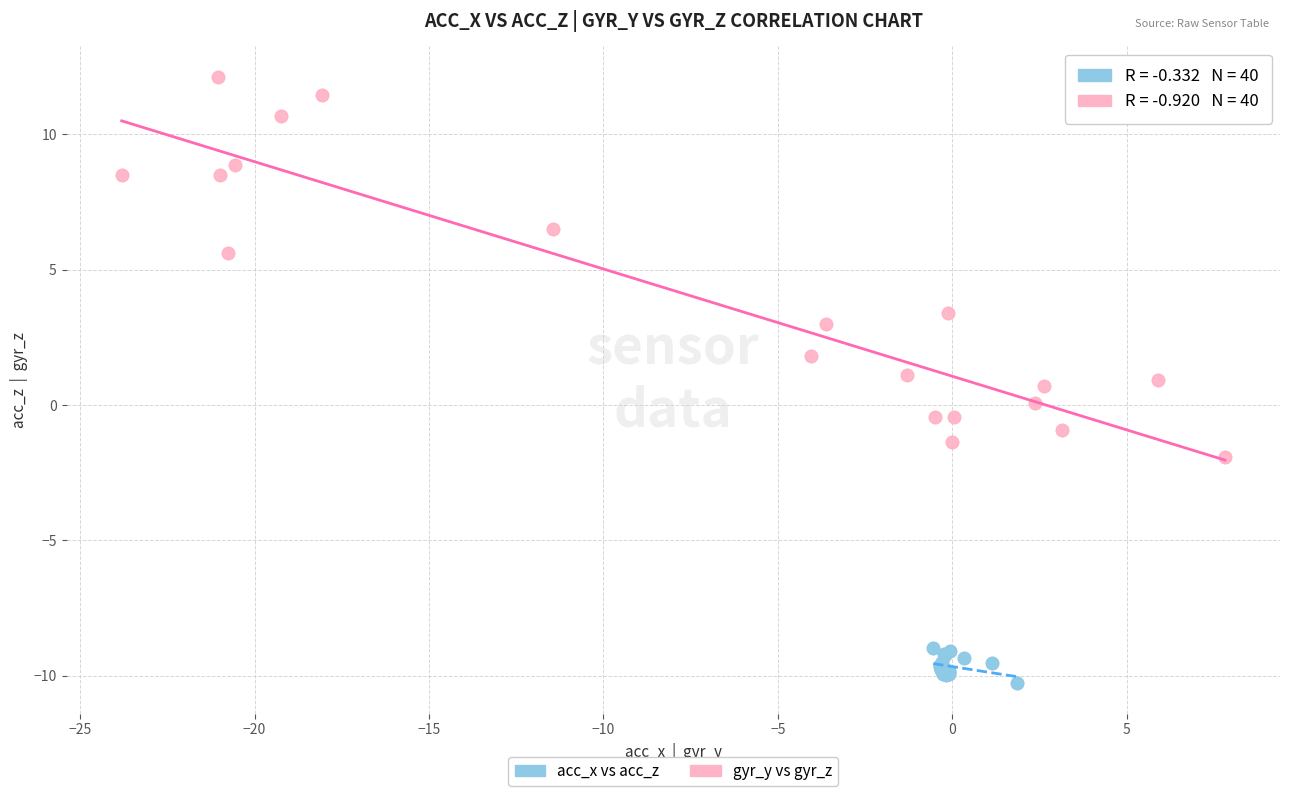

Which series reaches the maximum Y coordinate?

gyr_y vs gyr_z